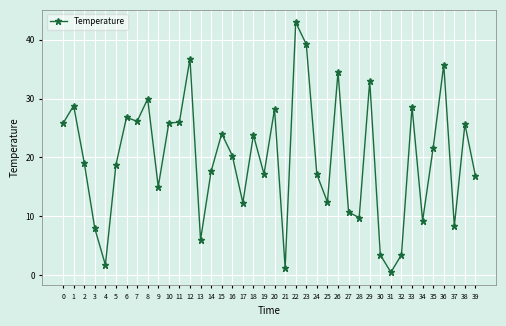

Which category has the highest value across all series?

22